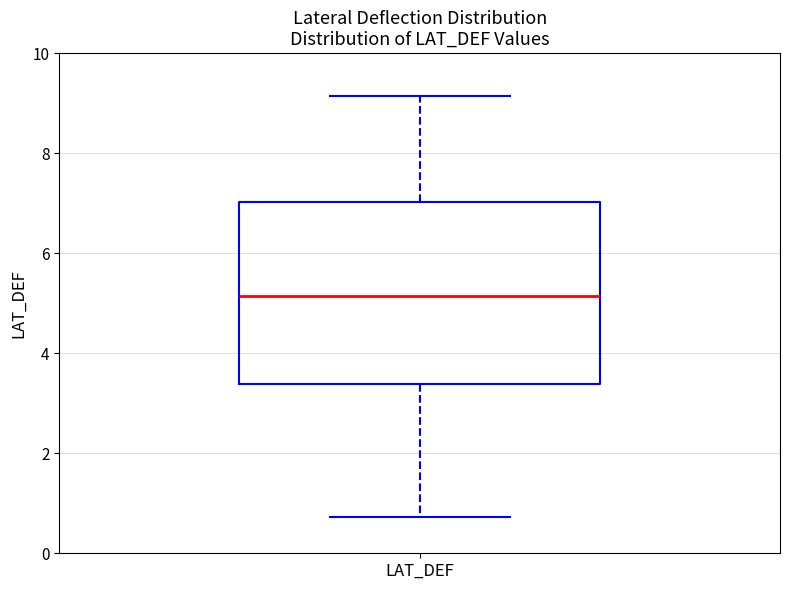

Where is the upper edge of the box for LAT_DEF on the y-axis? The values are not printed on the chart, so give them approximately, as read against the axis.

7.0